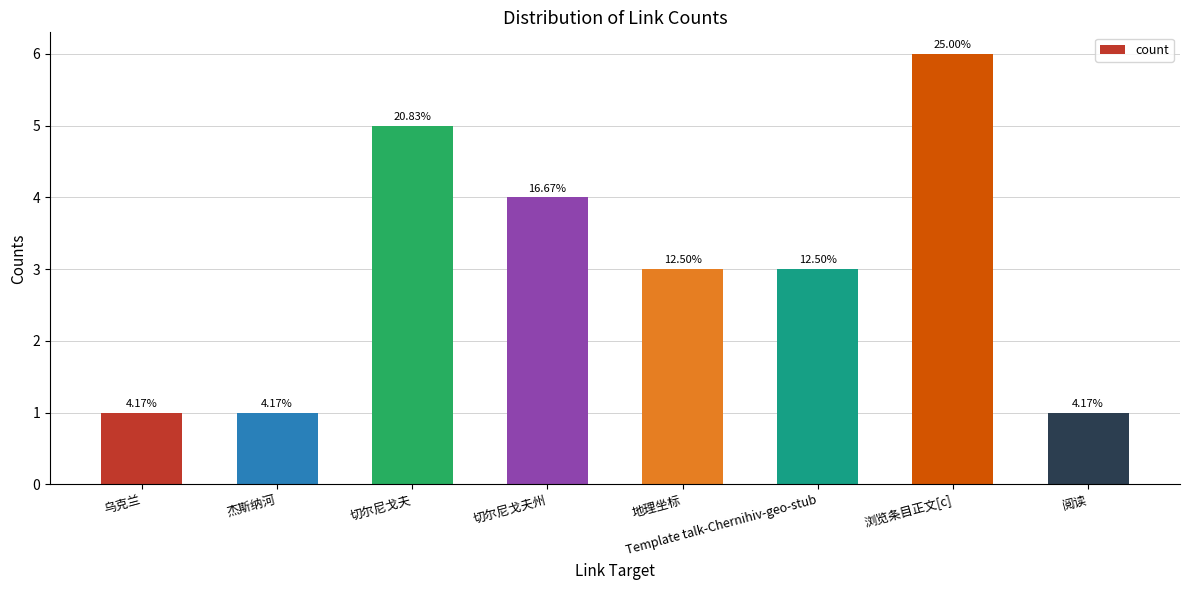

Where does the data first go above 3?

切尔尼戈夫